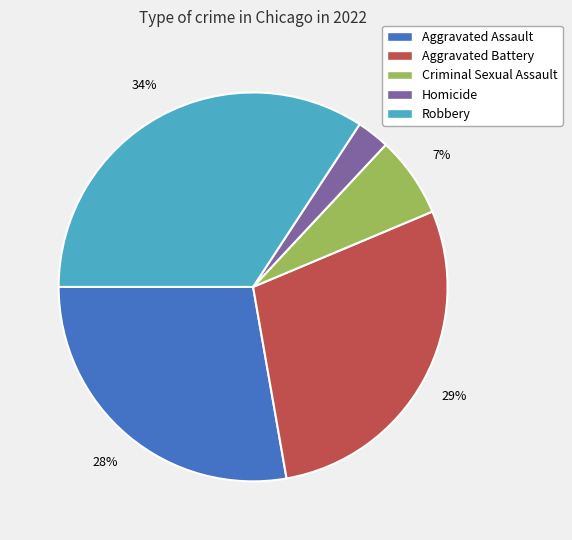

To the nearest percent, what is the average slice percentage?

20%